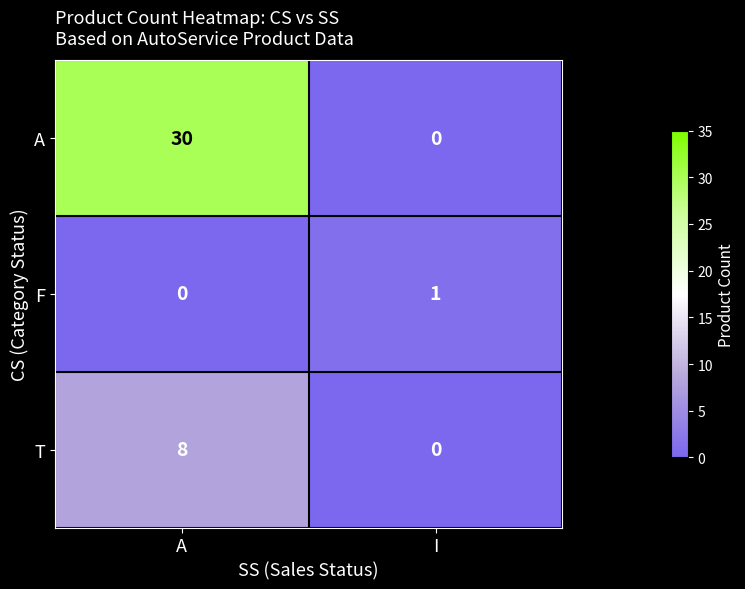

What is the sum of the A values at A and I?

30